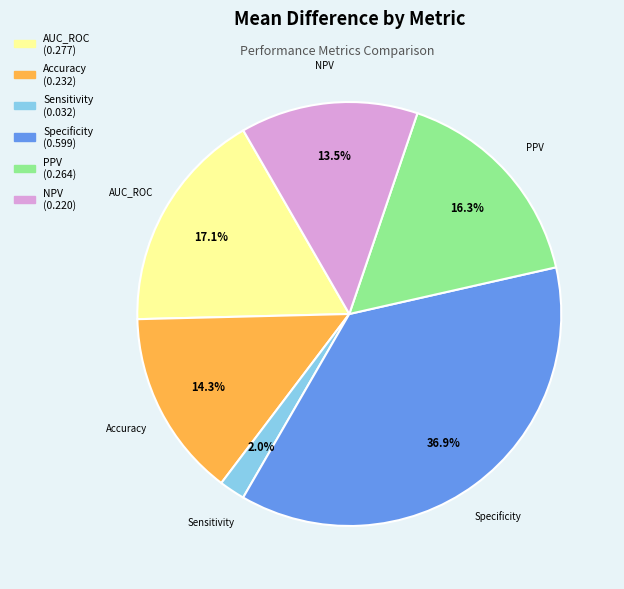

Rank the categories by value from highest to lowest.

Specificity, AUC_ROC, PPV, Accuracy, NPV, Sensitivity